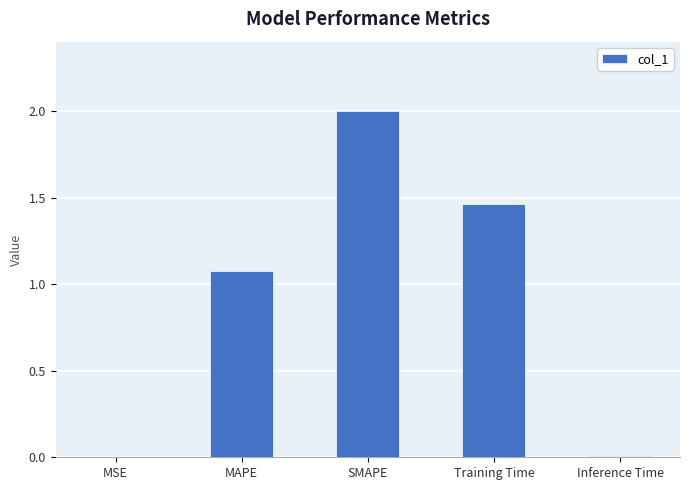

The chart shows a value of 1.1 at MAPE. True or false?

True